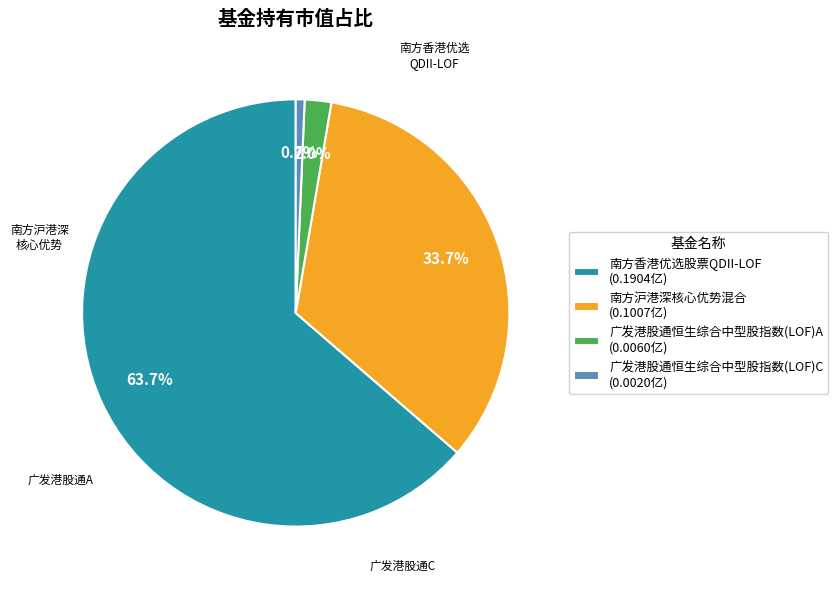

How many segments does this pie chart have?

4